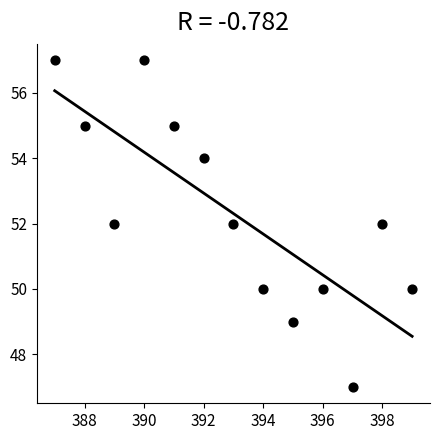

What is the range of Y values (max minus min)?

10